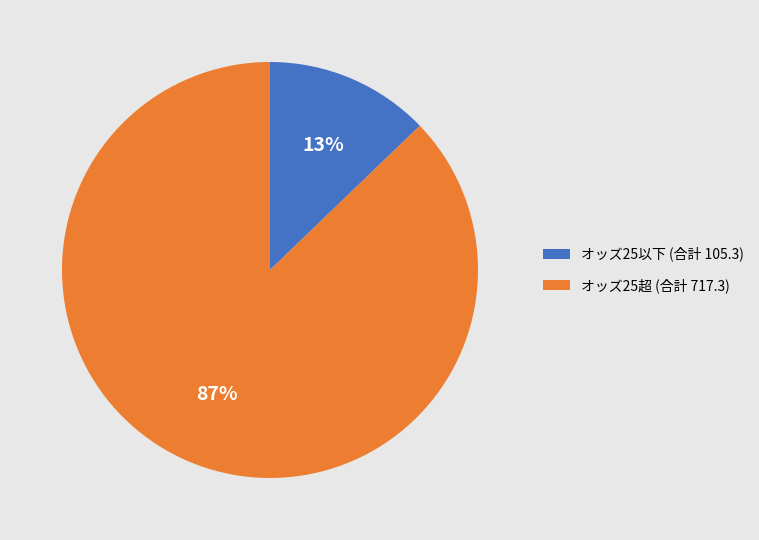

True or false: オッズ25超 (合計 717.3) accounts for 82% of the total.

False